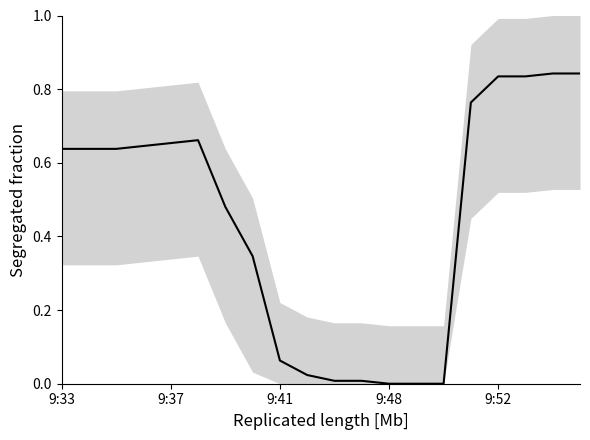

What is the sum of all values?

8.9